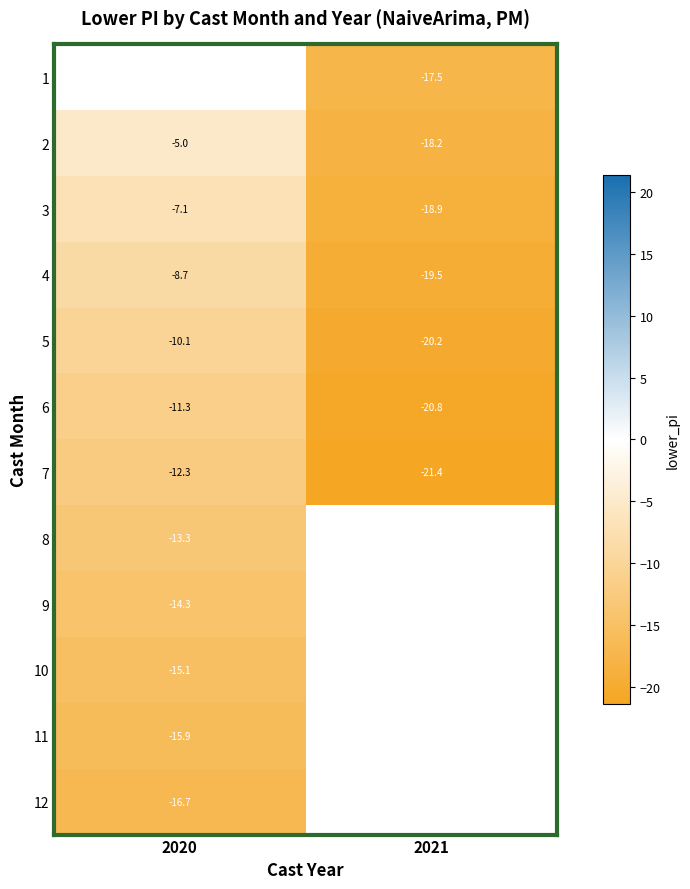

What is the average value of the 4 series?

-14.1